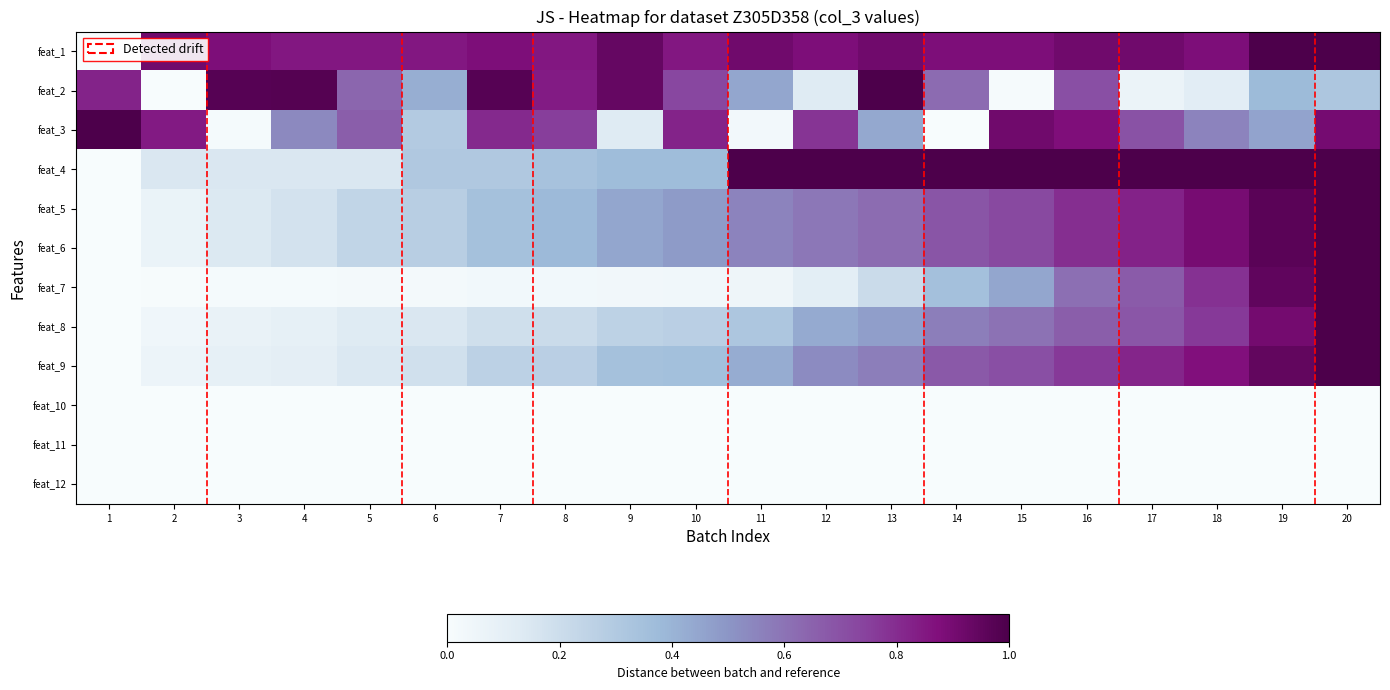

What is the spread (max minus min) of values at 2?

0.9